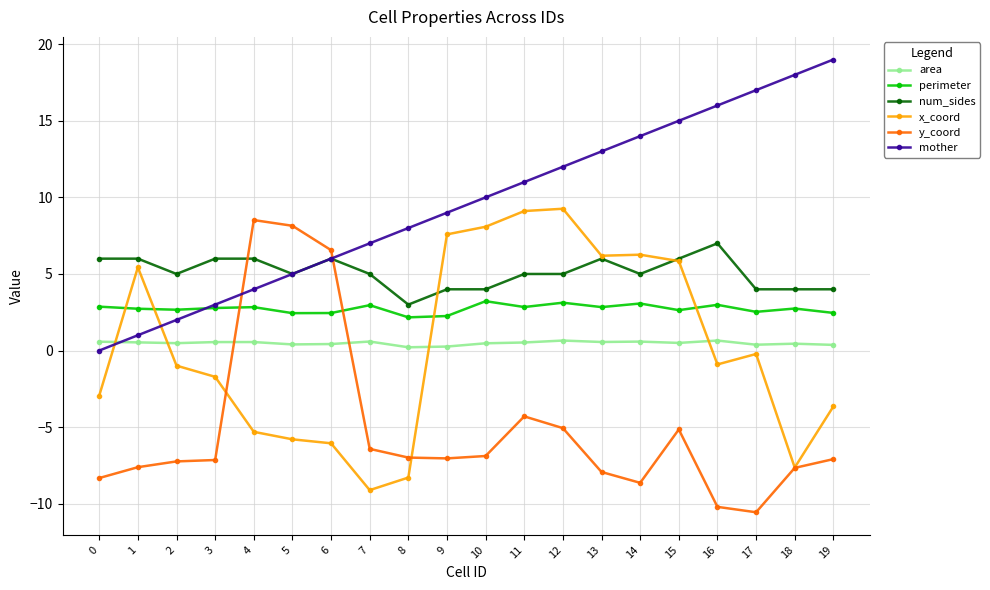

What is the lowest value of the perimeter series?

2.2